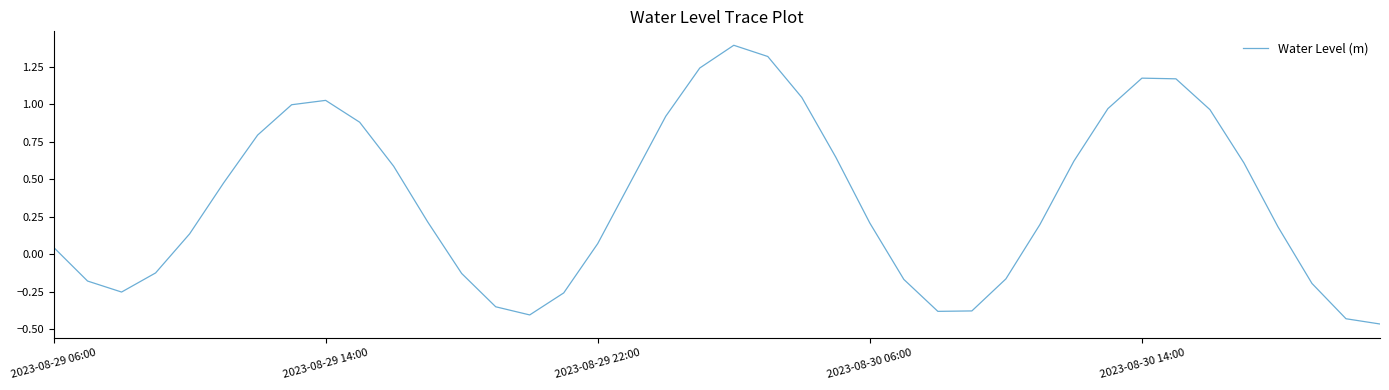

What is the maximum value shown in the chart?

1.4